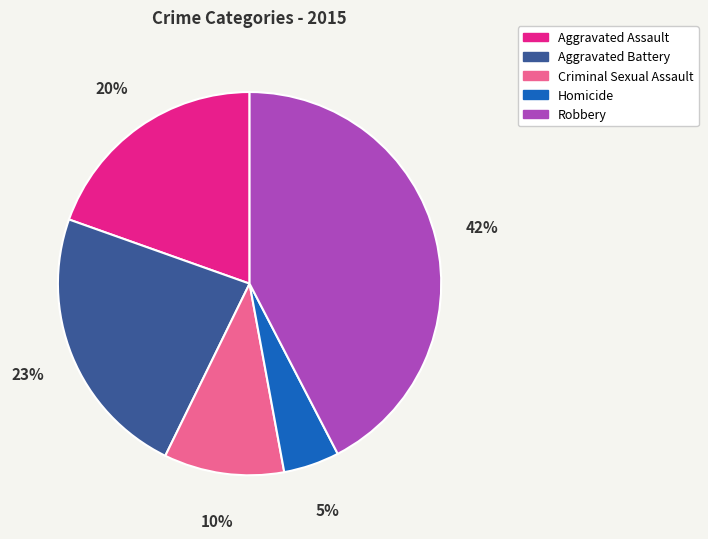

To the nearest percent, what is the combined percentage of Criminal Sexual Assault and Aggravated Battery?

33%